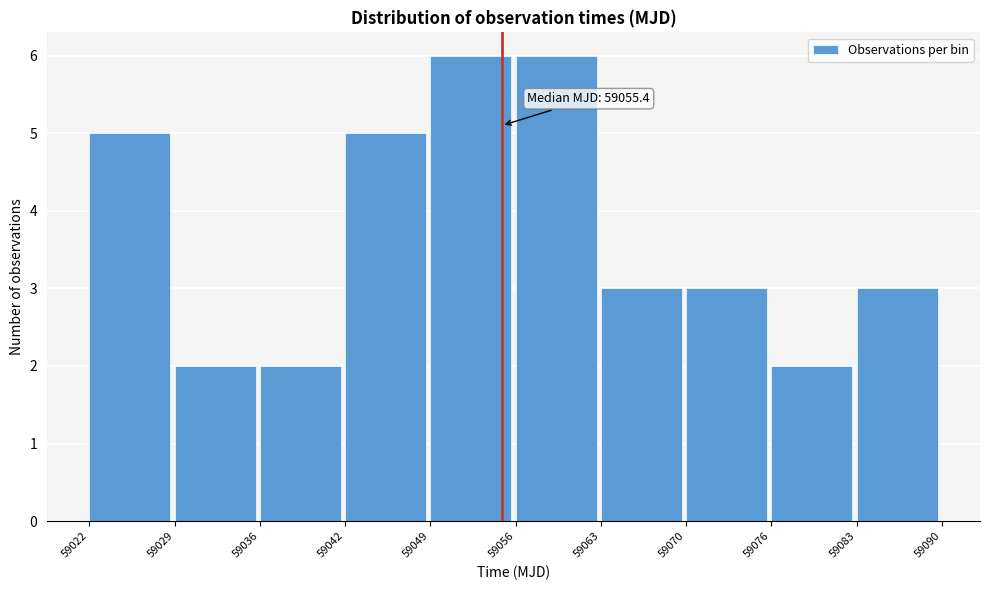

Reading right to left, extract all data points from this chart.

3	2	3	3	6	6	5	2	2	5